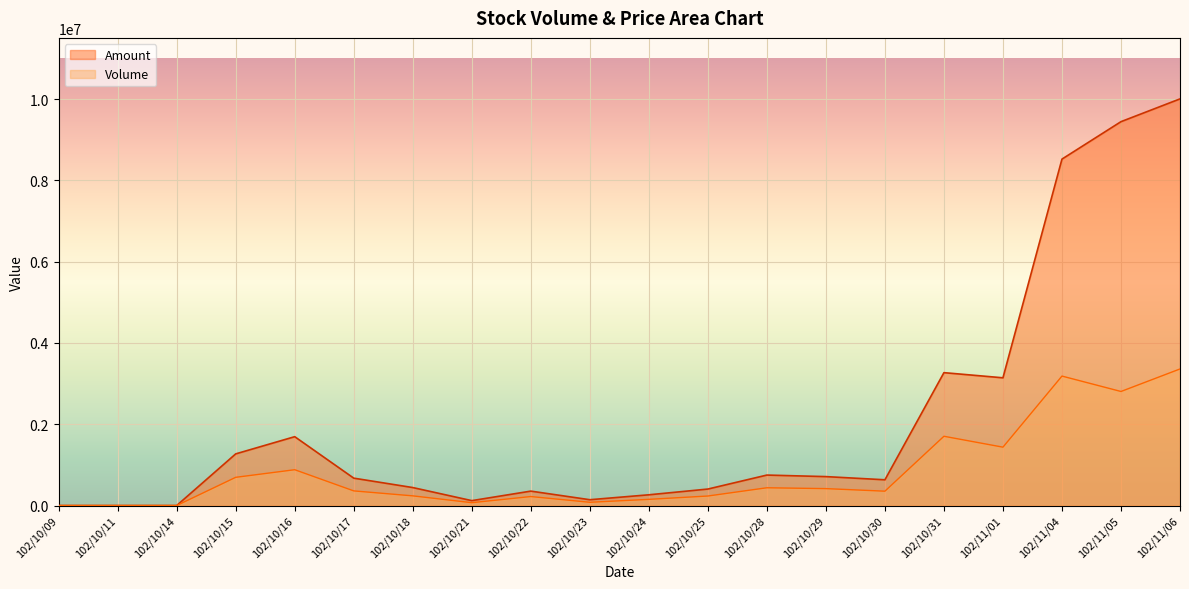

Reading right to left, extract all data points from this chart.

Volume: 102/11/06=3360000	102/11/05=2806000	102/11/04=3185000	102/11/01=1436000	102/10/31=1704000	102/10/30=353000	102/10/29=416000	102/10/28=437000	102/10/25=234000	102/10/24=152000	102/10/23=80000	102/10/22=221000	102/10/21=70000	102/10/18=238000	102/10/17=360000	102/10/16=881000	102/10/15=694000	102/10/14=0	102/10/11=0	102/10/09=0
Amount: 102/11/06=10004510	102/11/05=9444180	102/11/04=8523110	102/11/01=3142430	102/10/31=3269010	102/10/30=633400	102/10/29=711570	102/10/28=749350	102/10/25=405280	102/10/24=264010	102/10/23=143000	102/10/22=354580	102/10/21=120350	102/10/18=442180	102/10/17=673460	102/10/16=1693930	102/10/15=1270830	102/10/14=0	102/10/11=0	102/10/09=0